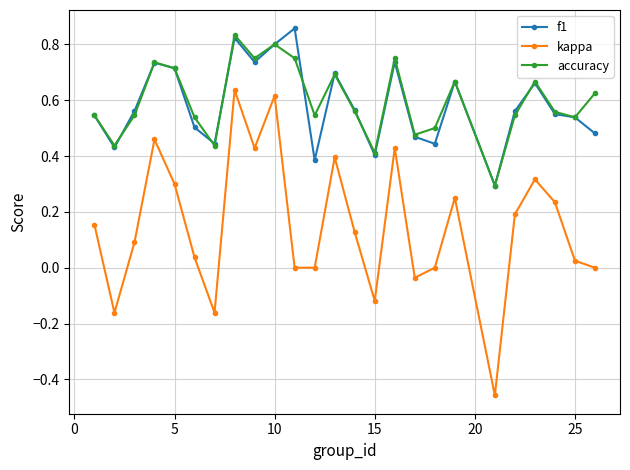

True or false: kappa and f1 intersect in this chart.

False